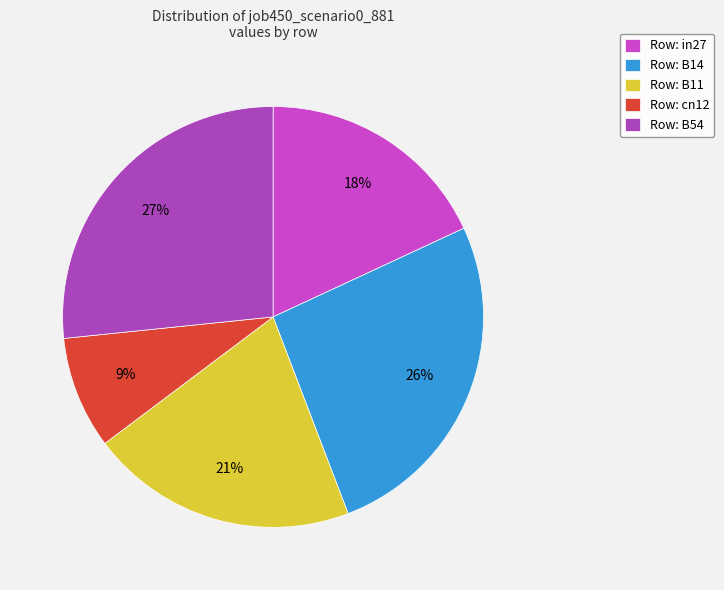

Count the number of slices in the pie.

5